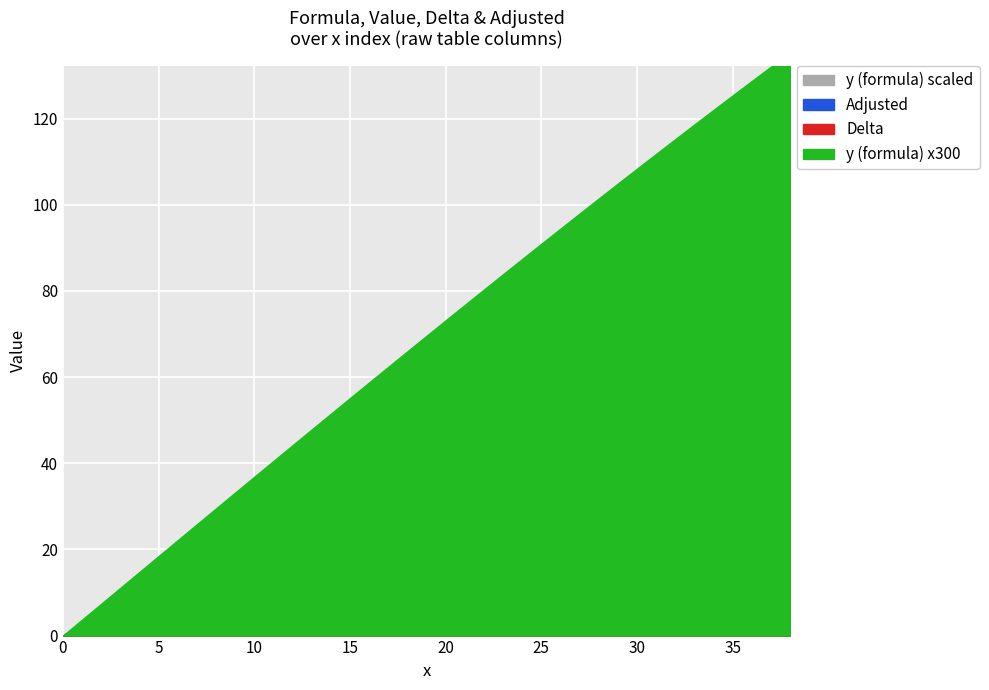

Which has a higher value, 37 or 3?

37